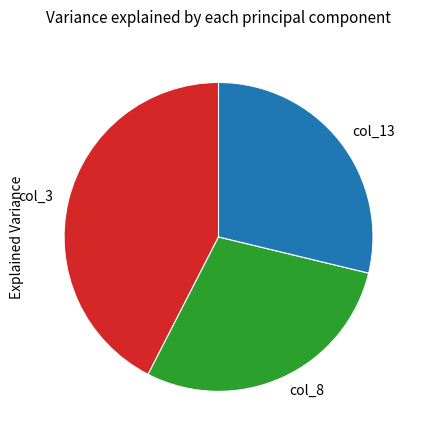

Does any single category account for the majority?

No